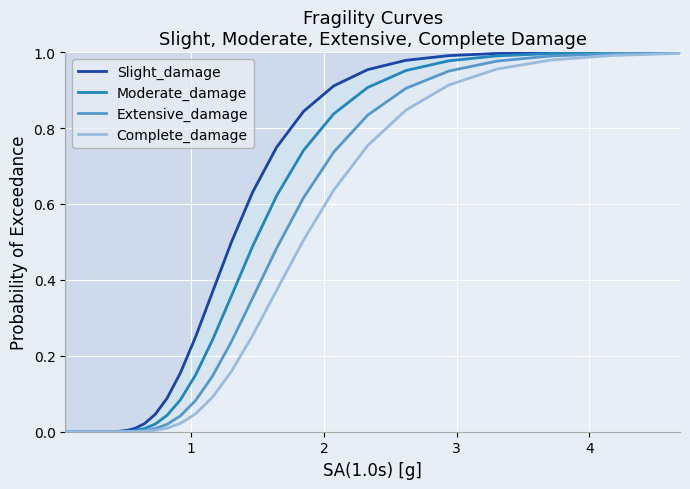

Count the number of data series in this chart.

4